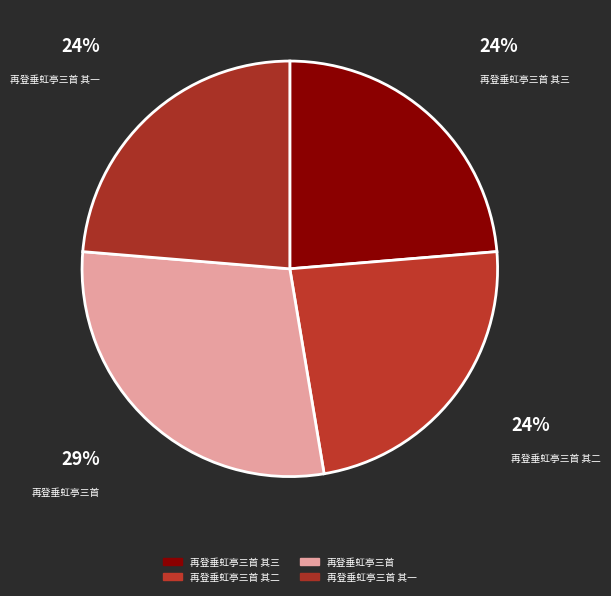

Is 再登垂虹亭三首 其一 the majority of the pie?

No